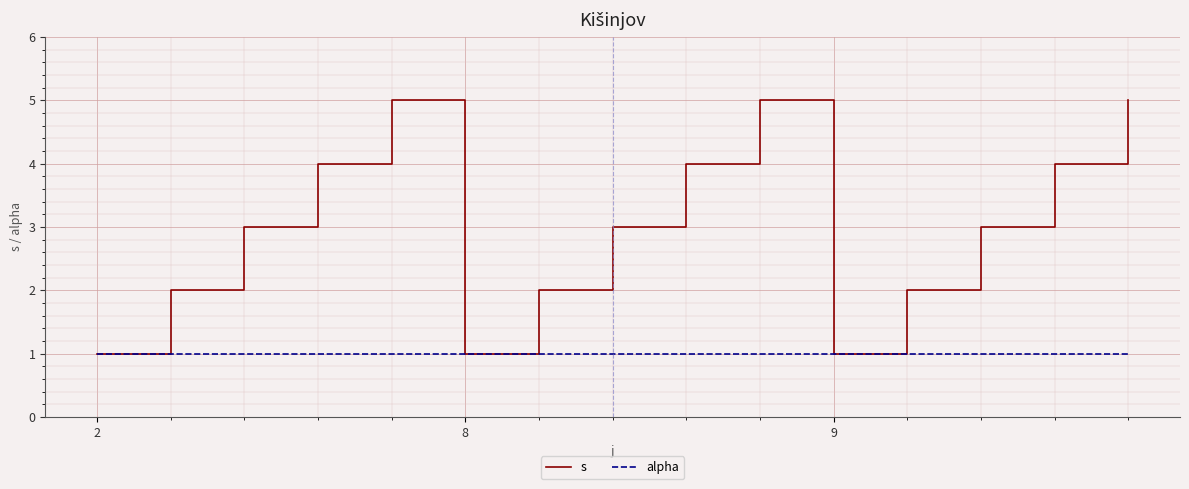

Which series has the largest range (max minus min)?

s